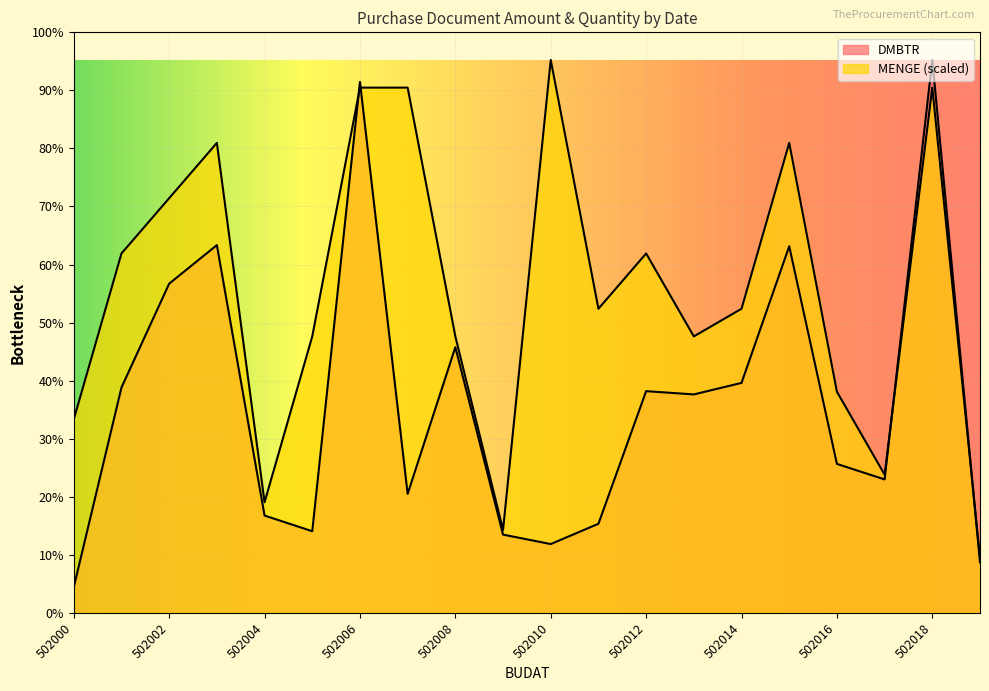

Rank the series by their maximum value, from highest to lowest.

DMBTR, MENGE